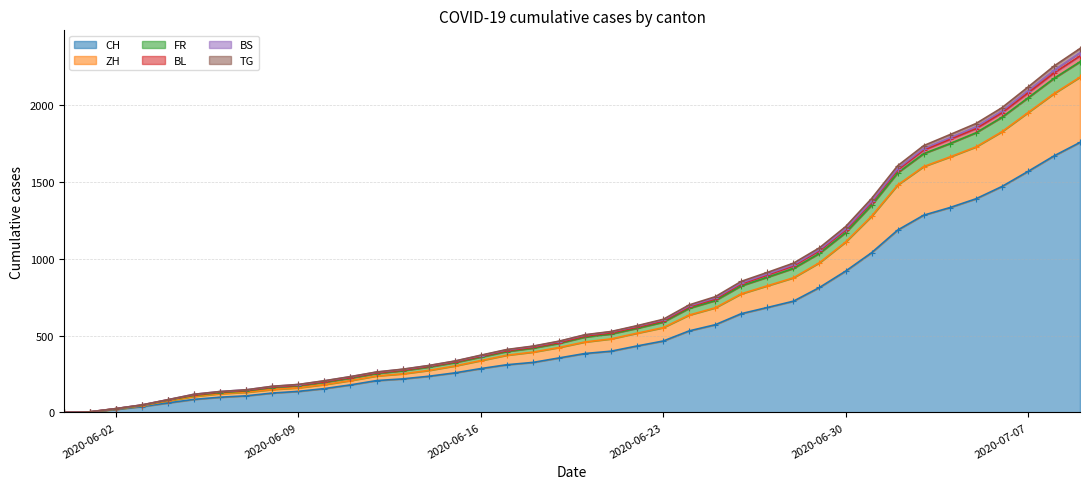

How many positive values does the BL series have?

39